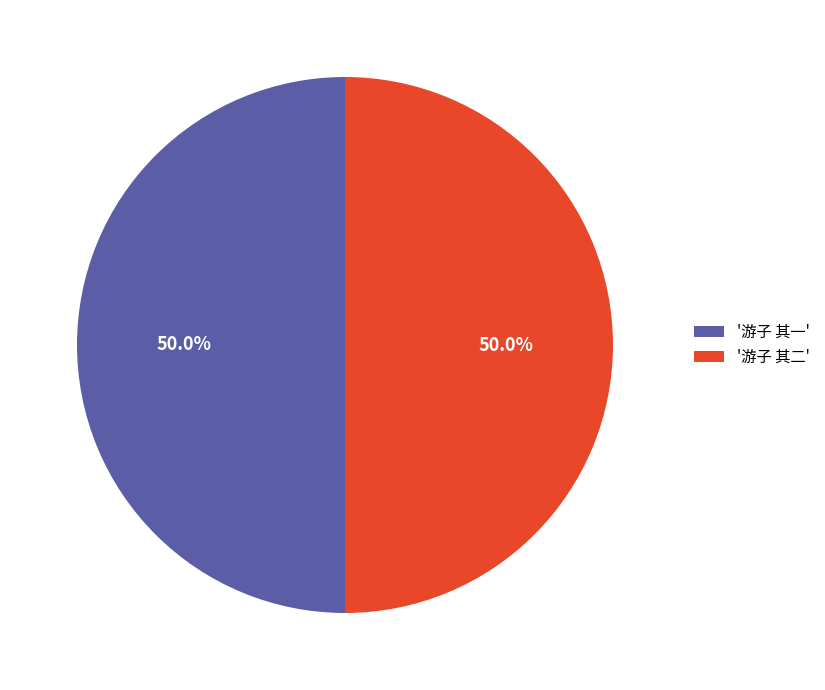

What is the ratio of the value at '游子 其二' to the value at '游子 其一'?

1.0